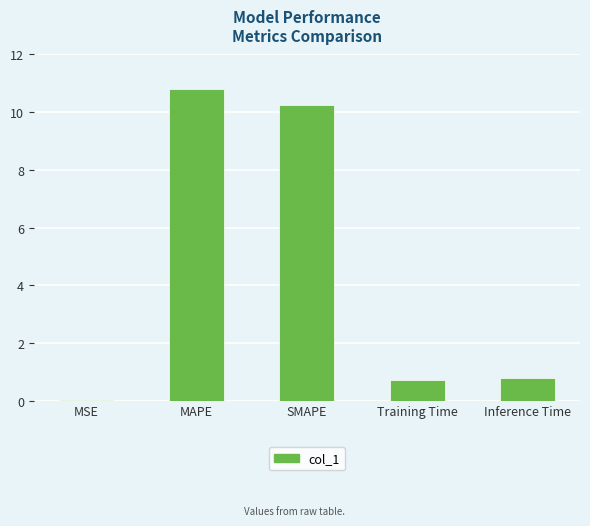

Count the number of categories in the chart.

5